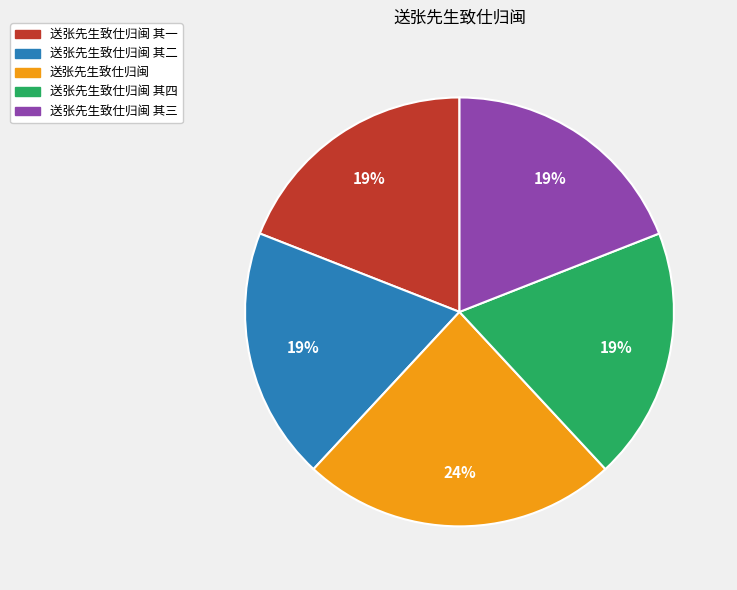

Do 送张先生致仕归闽 其四 and 送张先生致仕归闽 其一 together represent more than half of the pie?

No